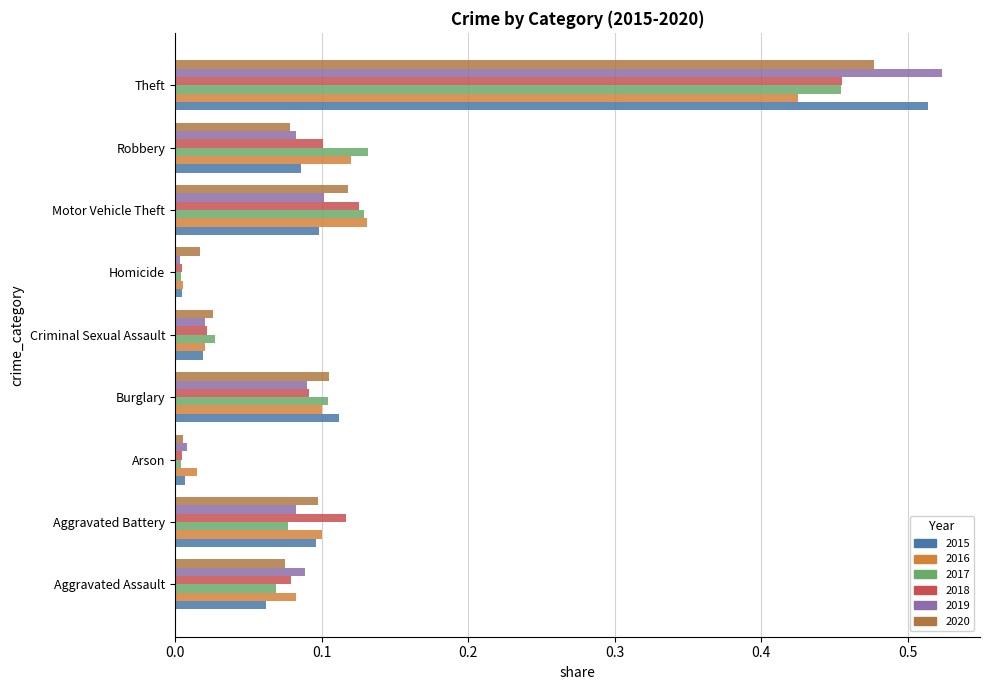

Where is 2018 nearest to the value 0?

Arson